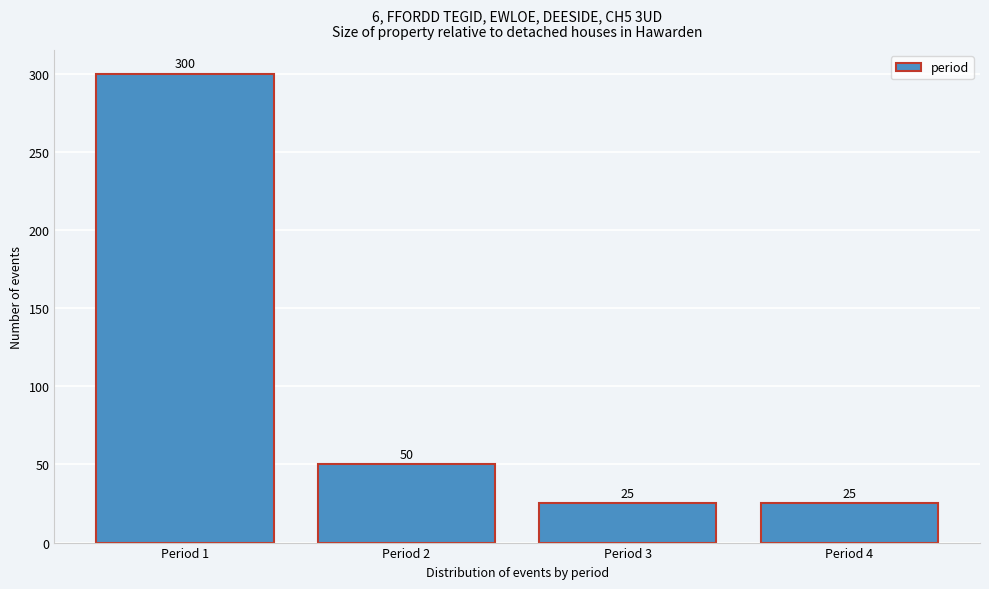

Reading left to right, what are all the values shown in this chart?

Period 1=300	Period 2=50	Period 3=25	Period 4=25